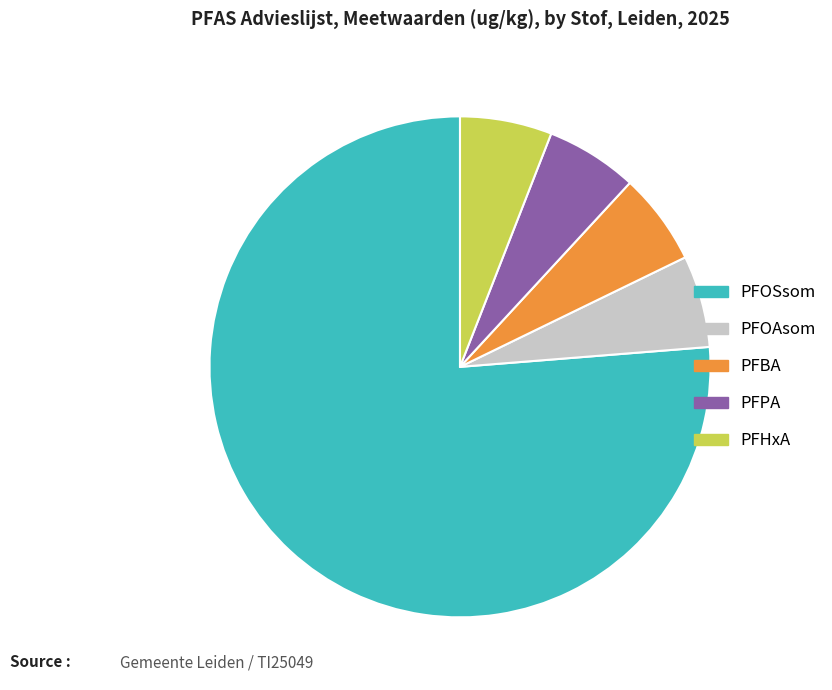

Count the number of slices in the pie.

5